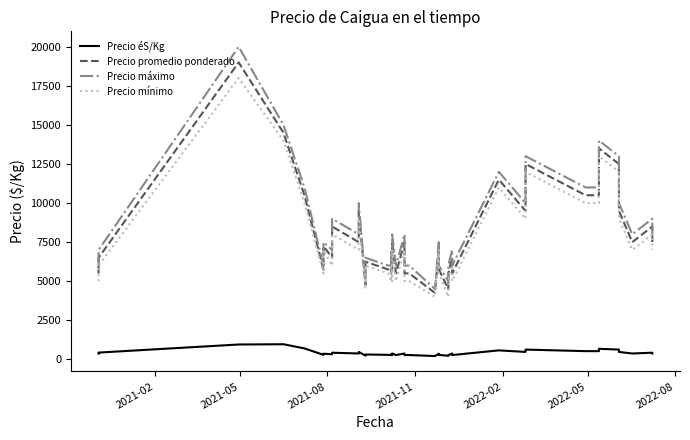

How many data points does each series have?

40